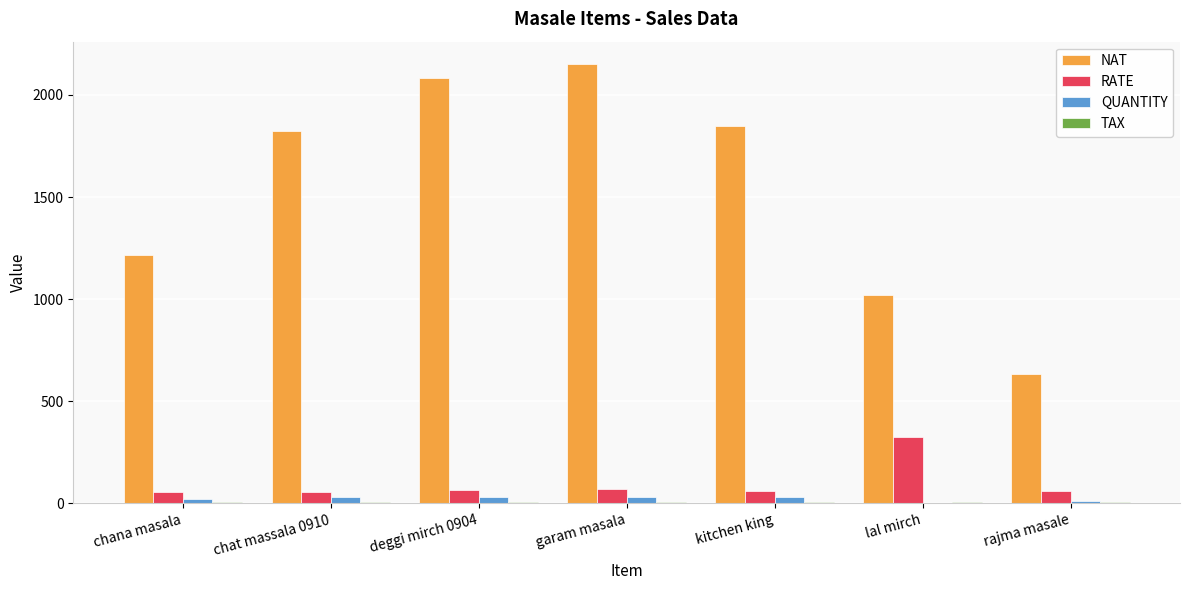

The value of QUANTITY at rajma masale is 10.0. True or false?

True